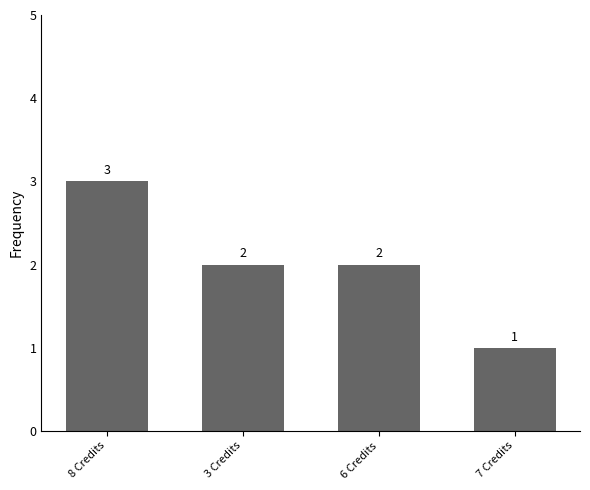

What is the value of the 1st bar from the left?

3